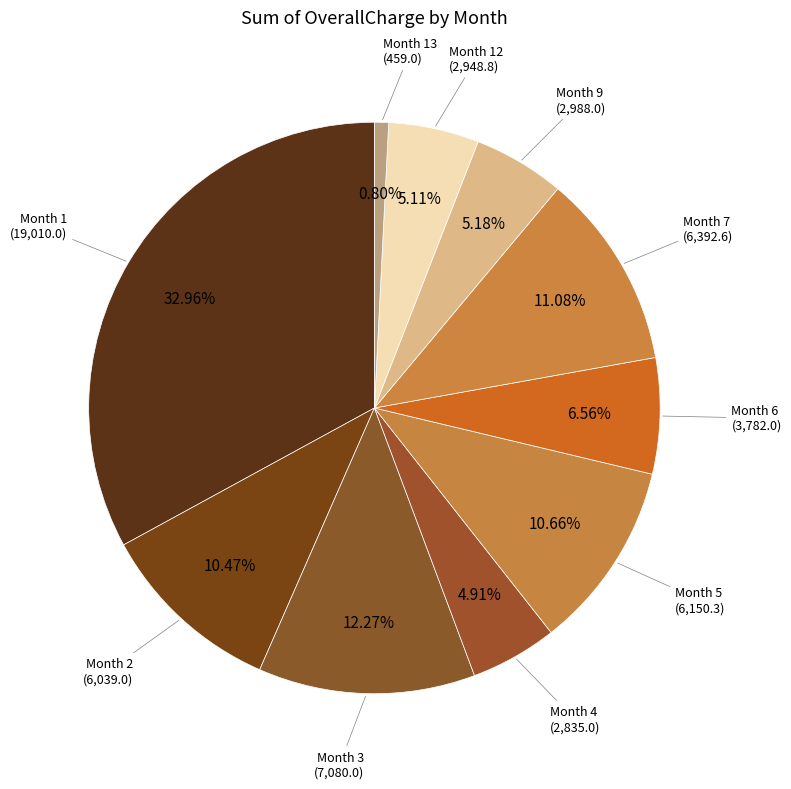

How many segments does this pie chart have?

10